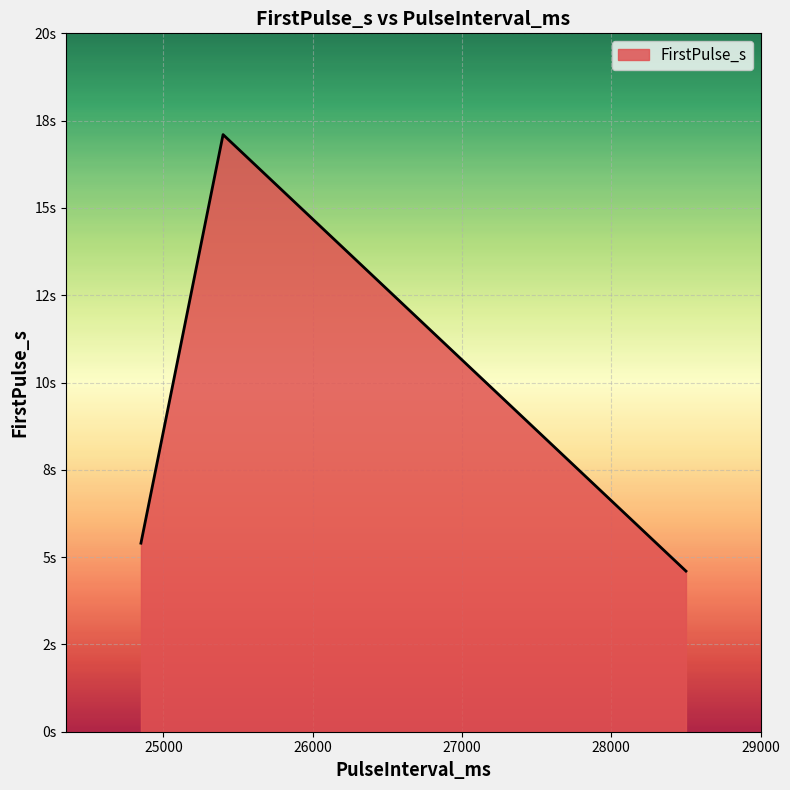

Rank the categories by value from highest to lowest.

25400, 24850, 28500